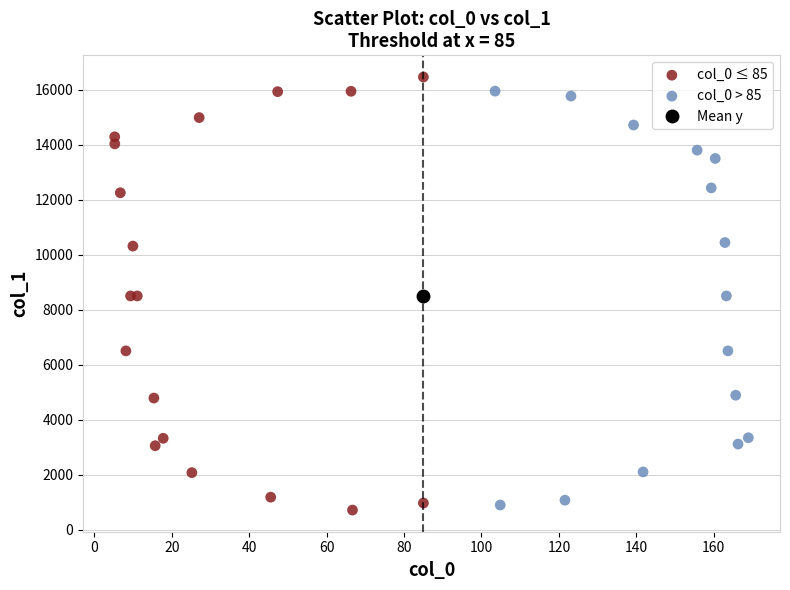

Which series has the largest Y range (max minus min)?

col_0 ≤ 85